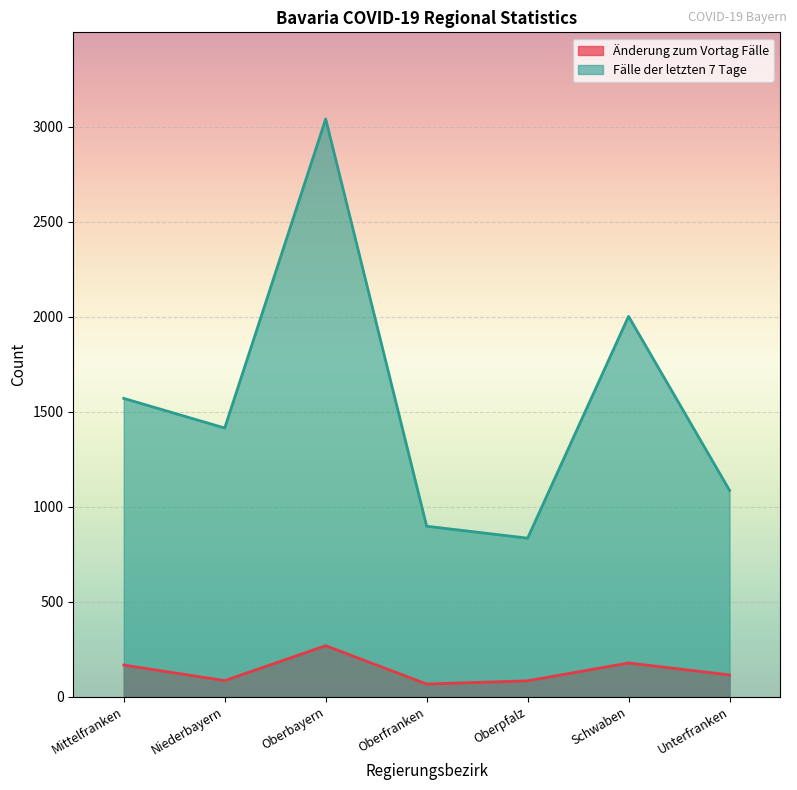

What is the sum of the Fälle der letzten 7 Tage values at Unterfranken and Mittelfranken?

2658